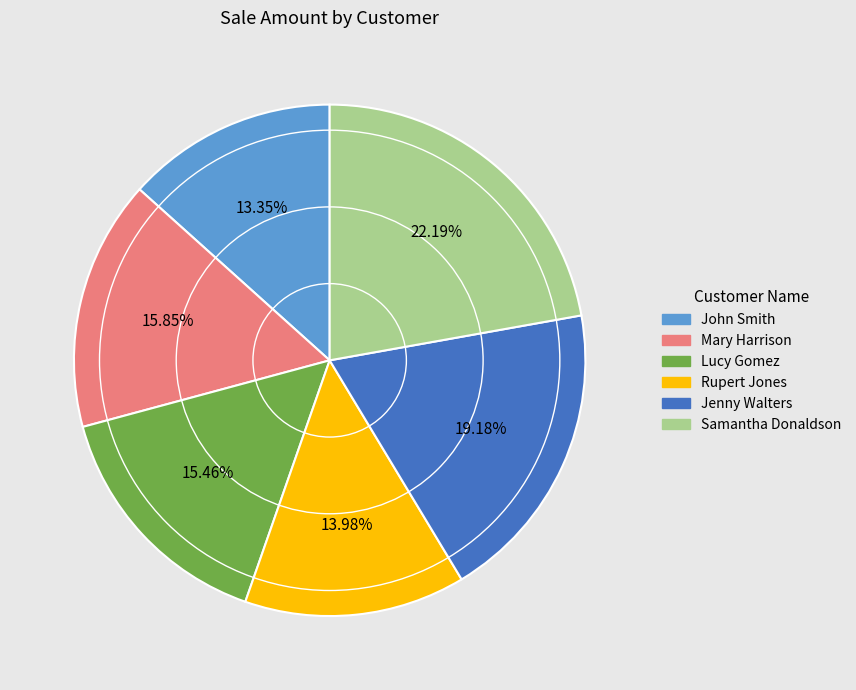

What portion of the pie excludes John Smith?

86.7%